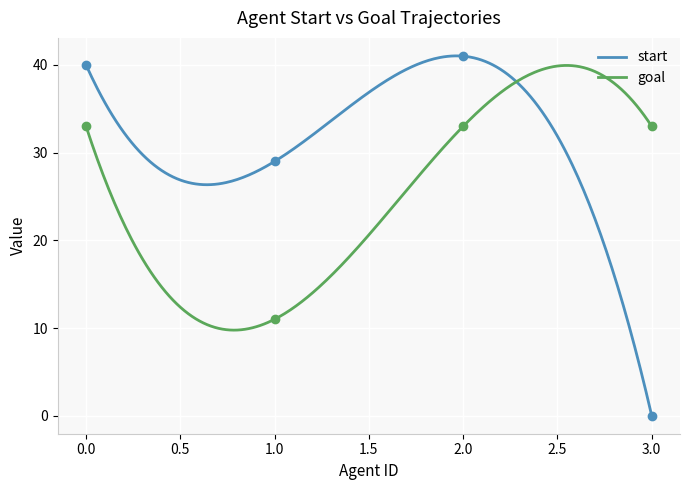

How many data points does each series have?

4